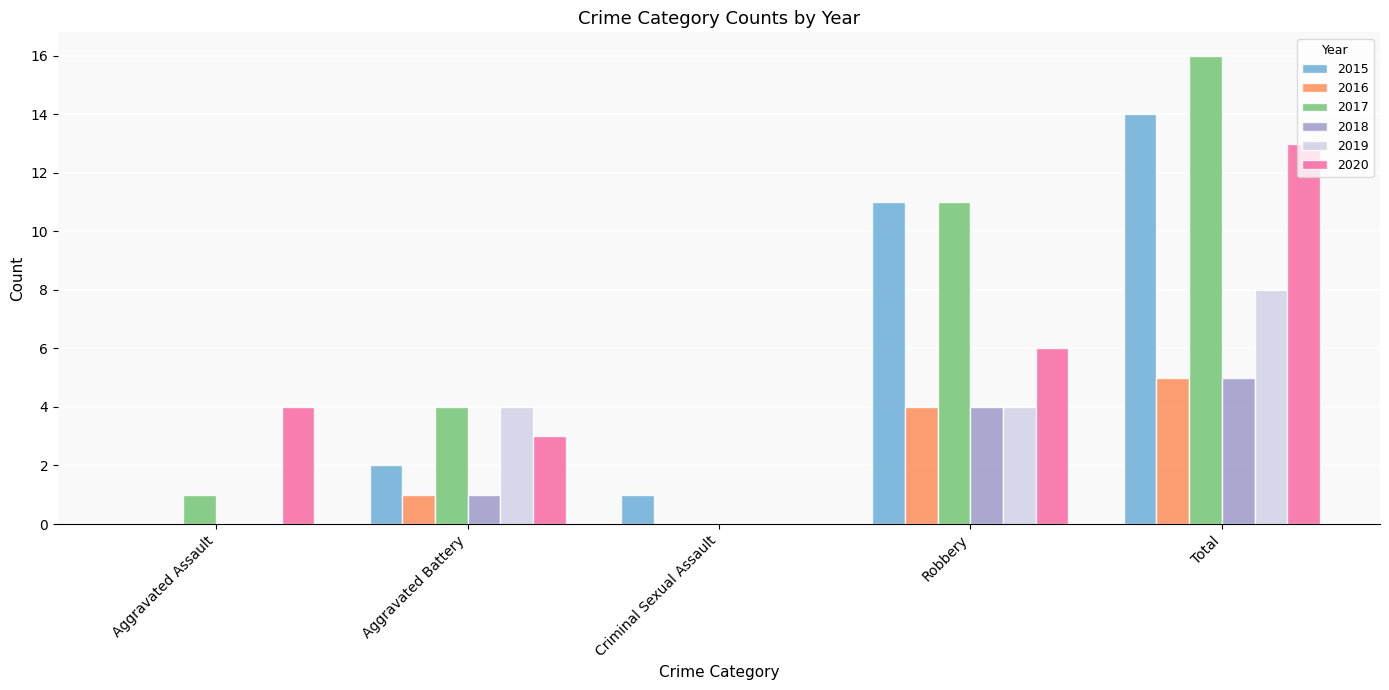

What is the maximum value shown in the chart?

16